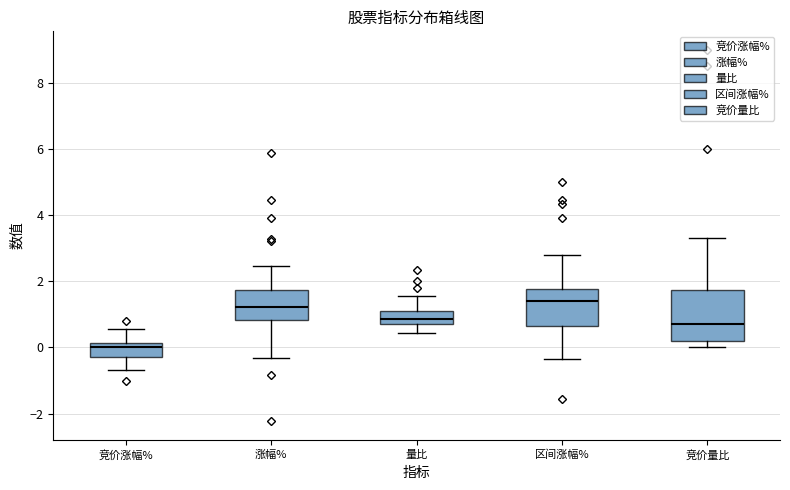

Comparing the boxes themselves (not the whiskers), which one is the tallest?

竞价量比